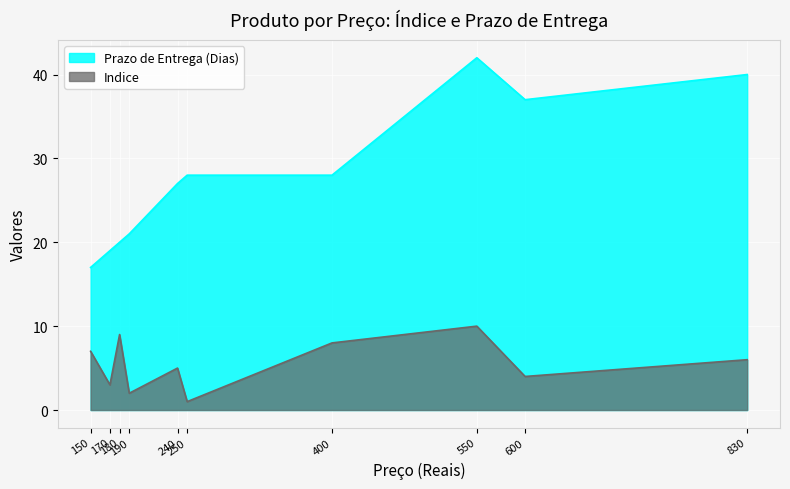

What is the difference between the maximum and minimum values in the Prazo de Entrega (Dias) series?

25